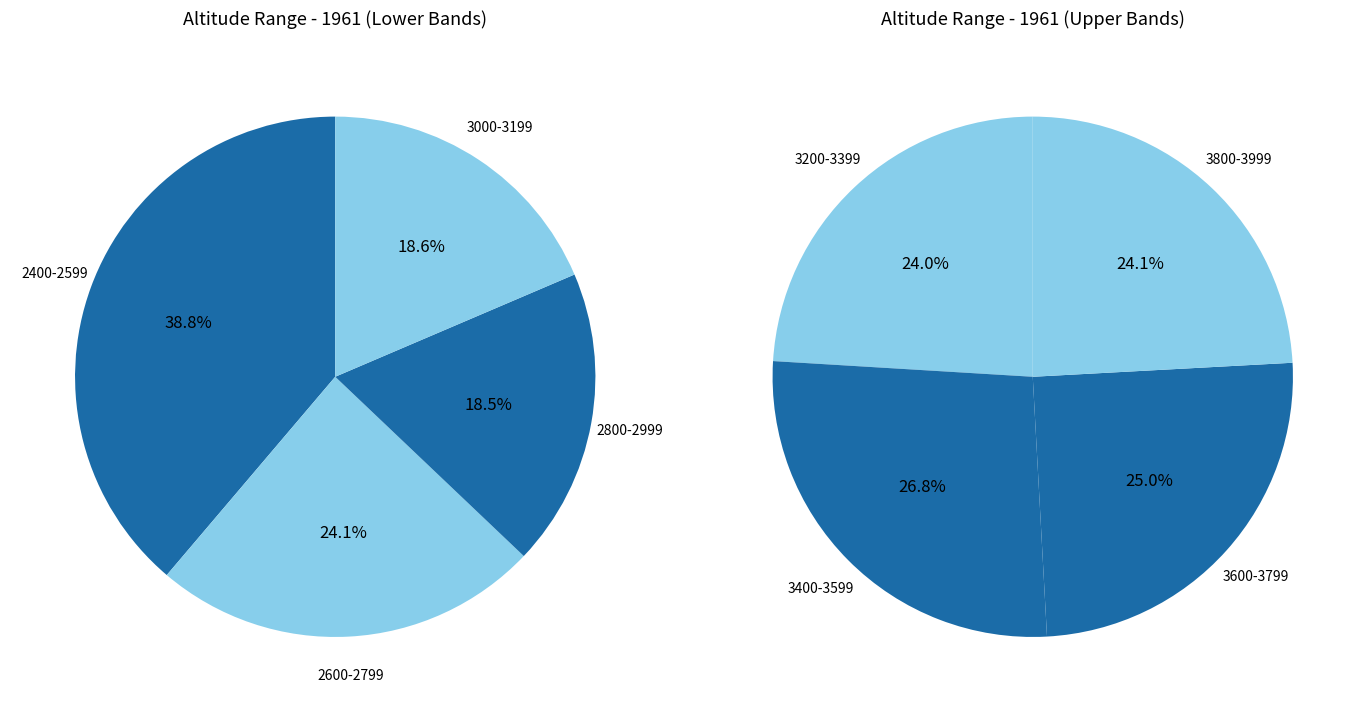

Does 3800-3999 account for over 50% of the chart?

No